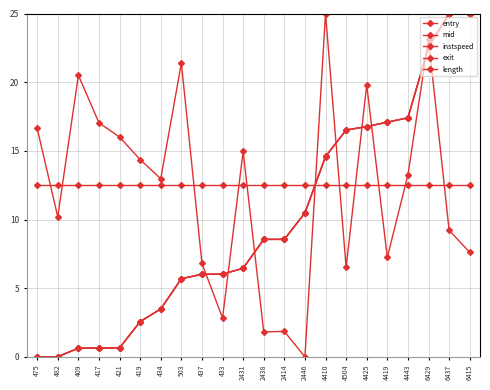

At which label is exit closest to 12?

2446